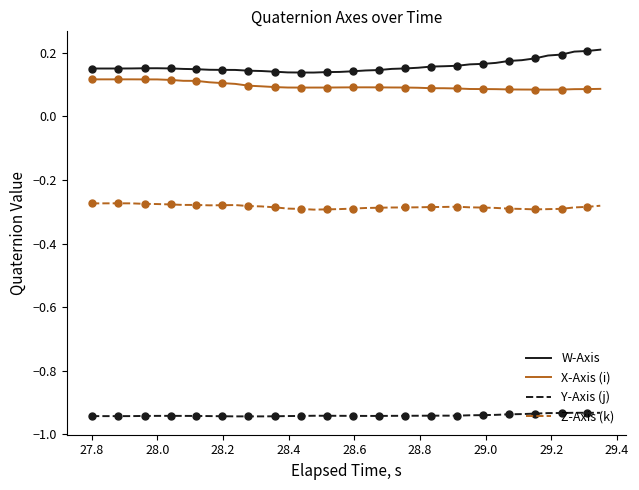

True or false: Y-Axis (j) and Z-Axis (k) intersect in this chart.

False